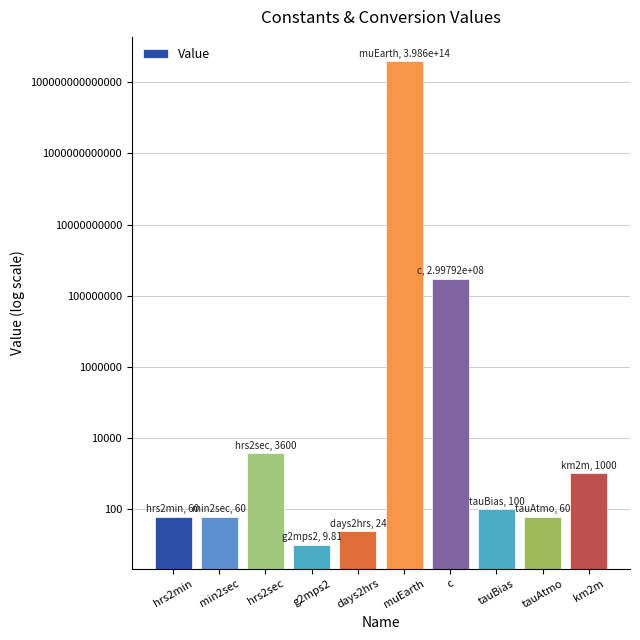

Between tauBias and g2mps2, which is larger?

tauBias